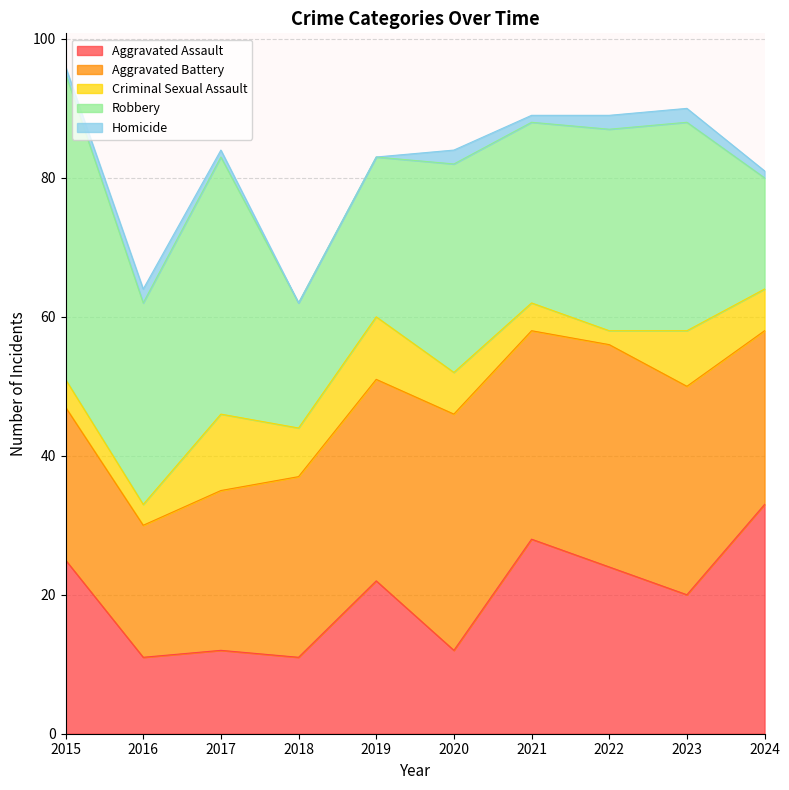

How many lines are shown in the chart?

5